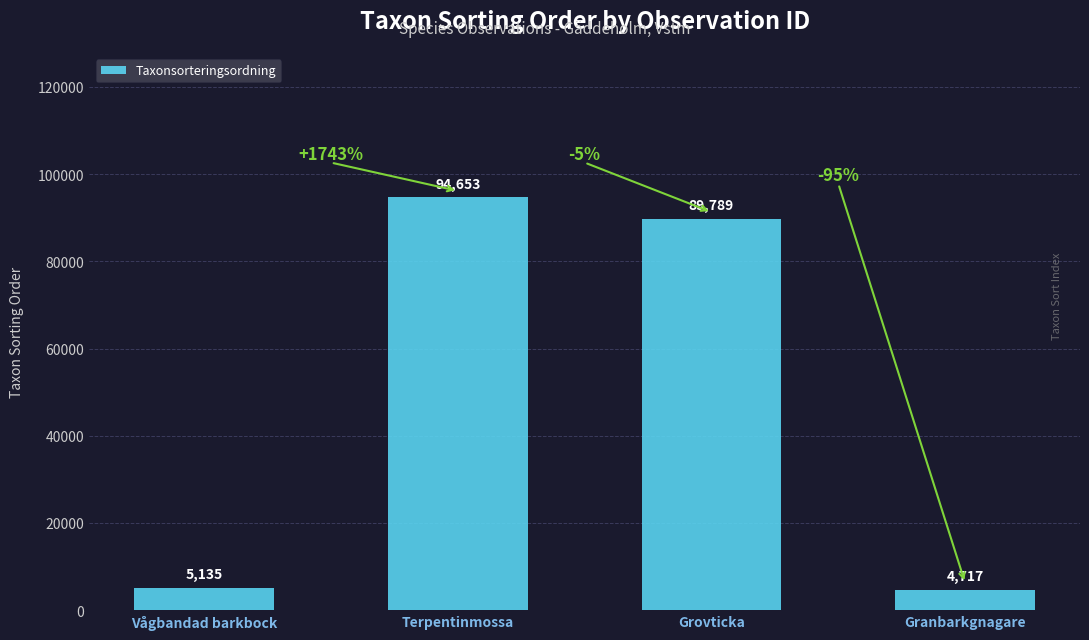

True or false: the data shows 5135 at Vågbandad barkbock.

True